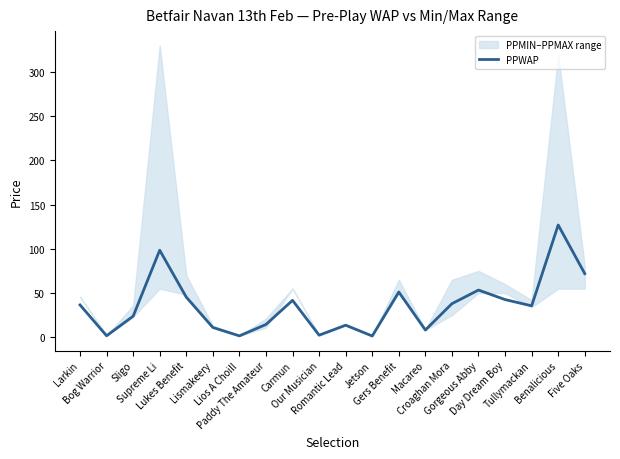

What is the difference between the maximum and minimum values?

125.6